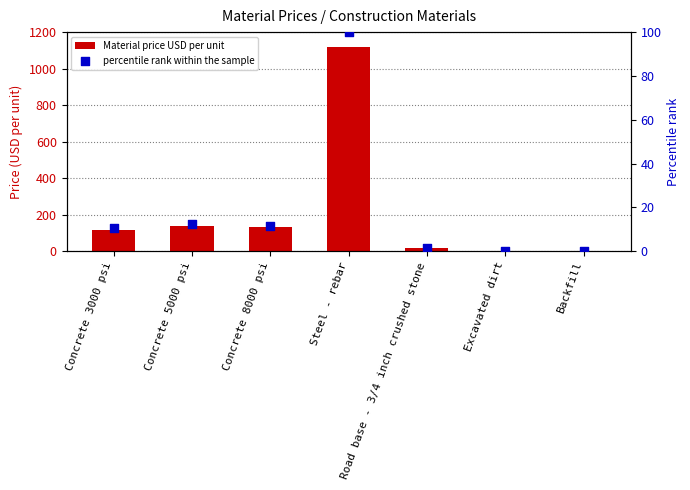

At how many categories does at least one series exceed 950?

1